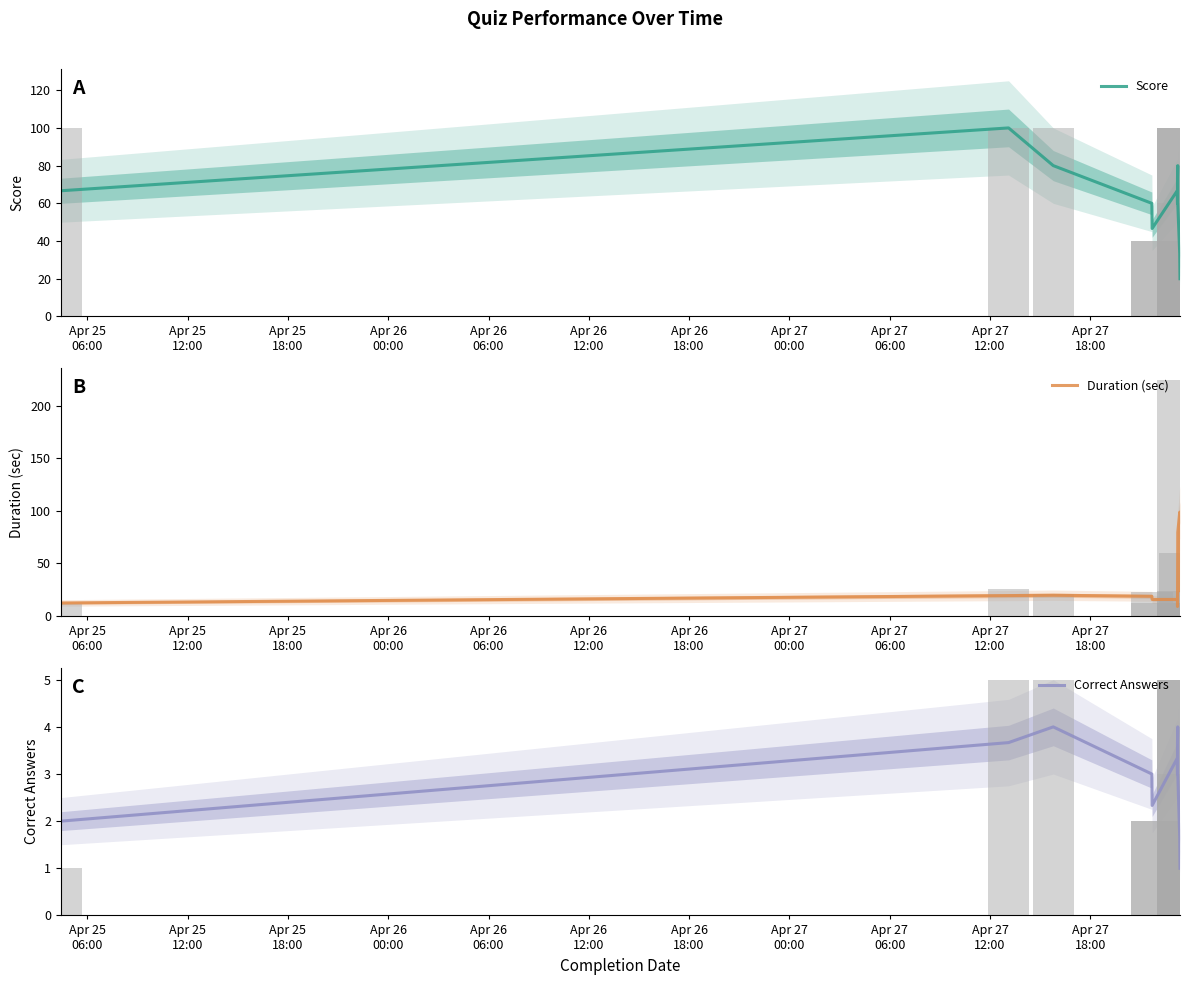

What is the sum of all Duration (sec) values?

416.3